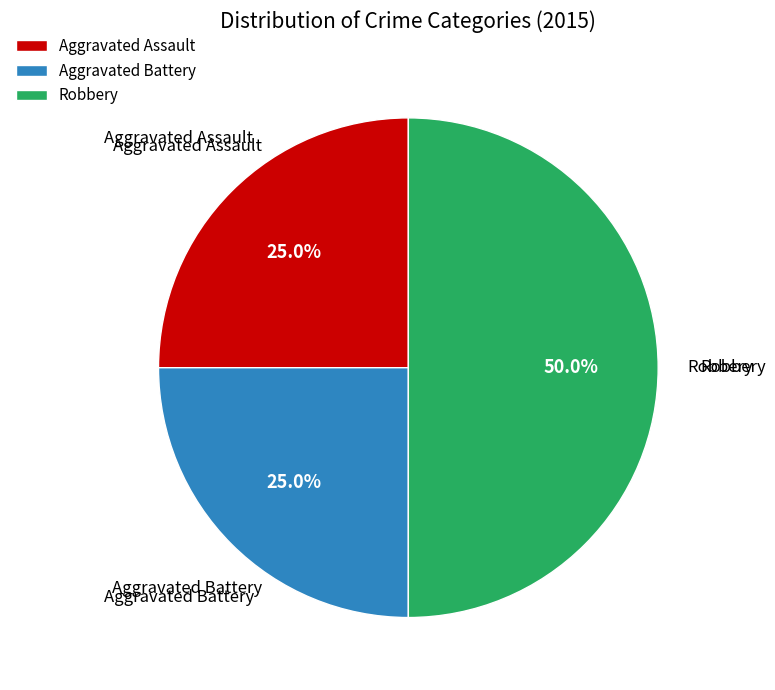

Is the sum of Aggravated Battery and Robbery greater than half?

Yes